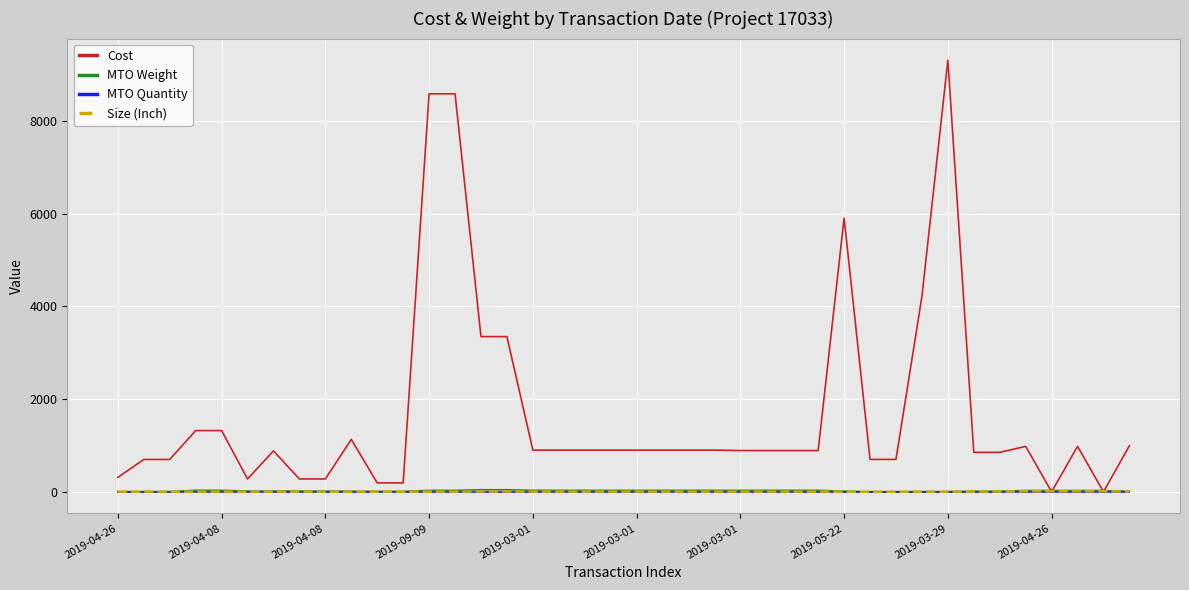

Which series has the largest range (max minus min)?

Cost